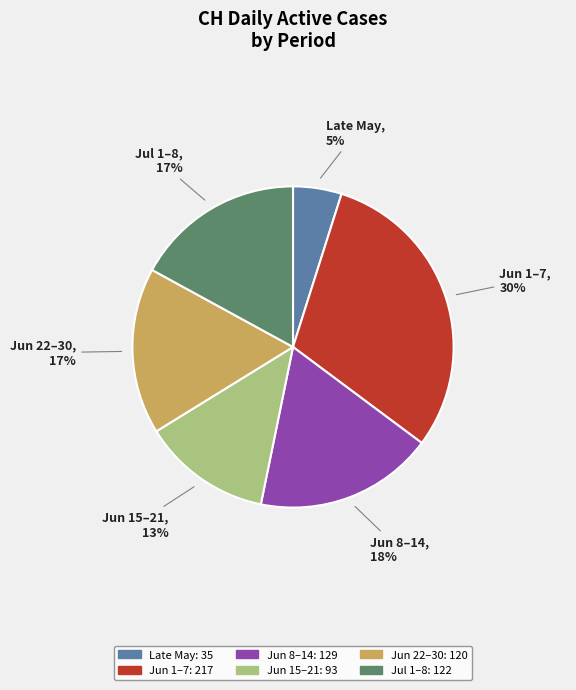

Does any single category account for the majority?

No